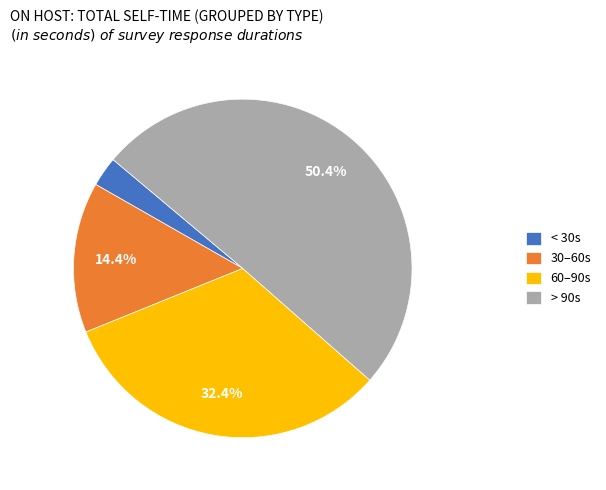

Is there a majority slice in this chart?

Yes